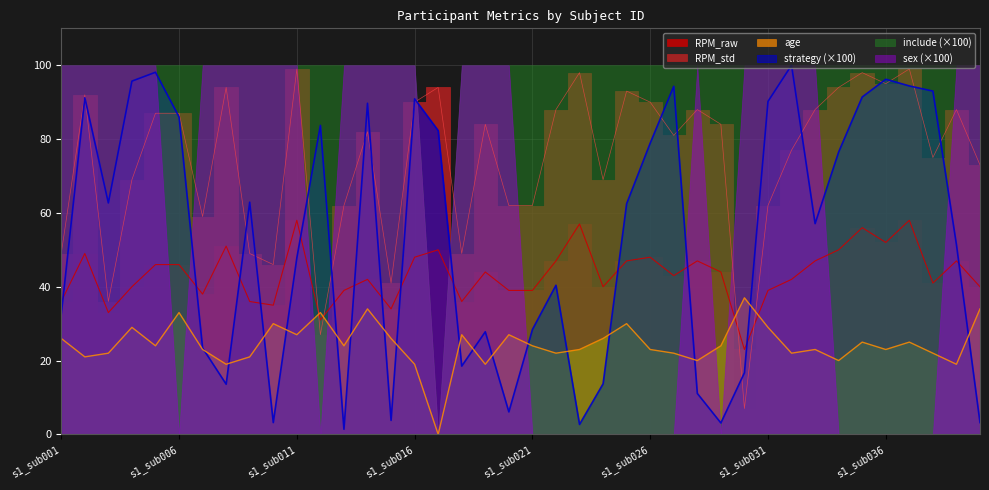

Where do RPM_std and age first cross each other?

s1_sub011 and s1_sub012